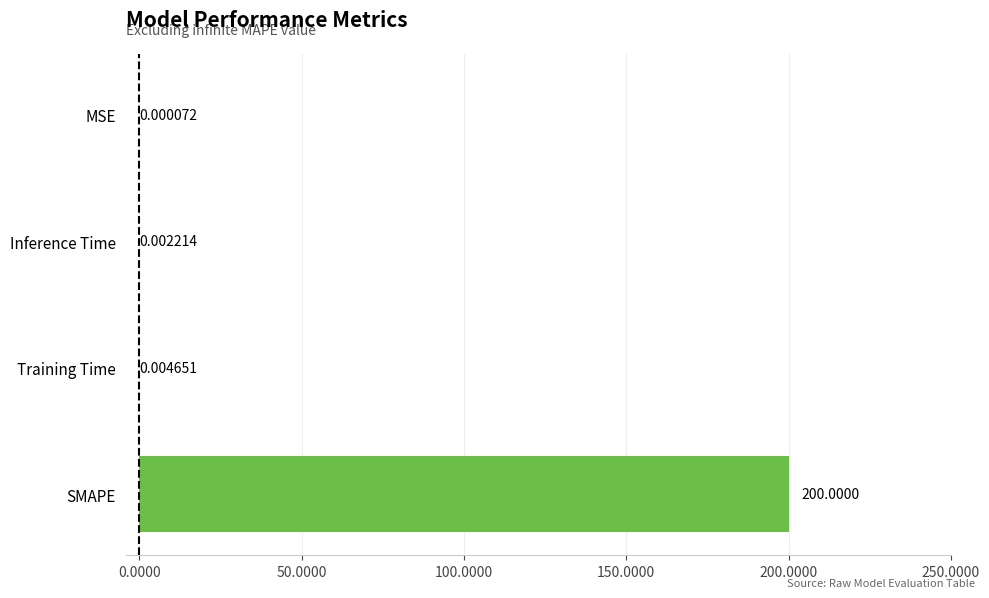

At which label is the value closest to 100?

Training Time